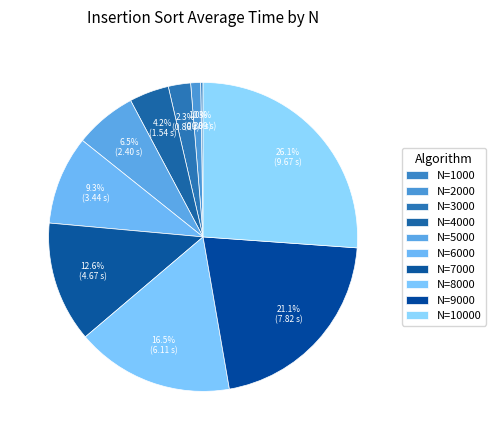

How much of the chart is everything except N=2000?

99.0%